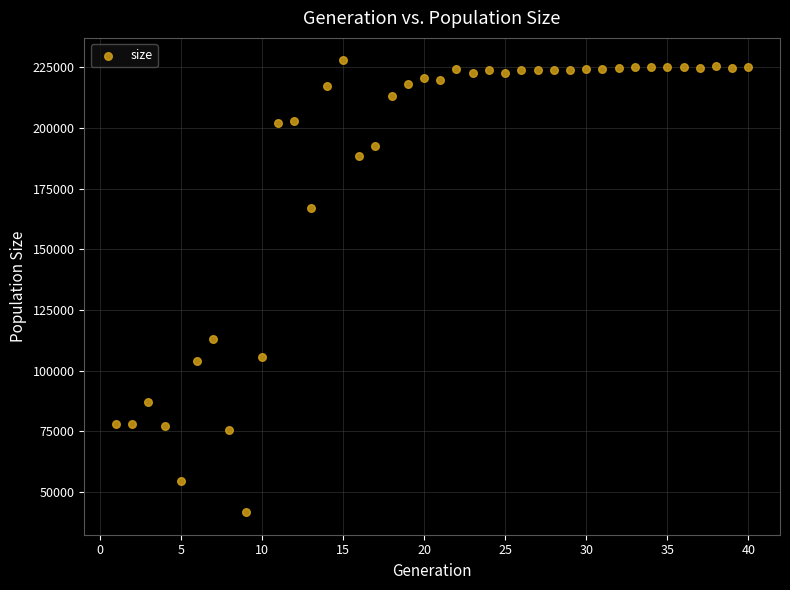

What is the range of X values (max minus min)?

39